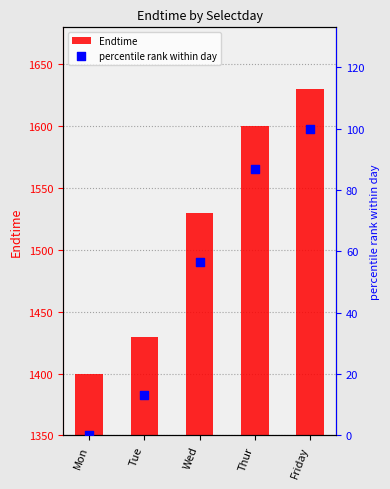

Which series contains the lowest Y value?

percentile rank within day